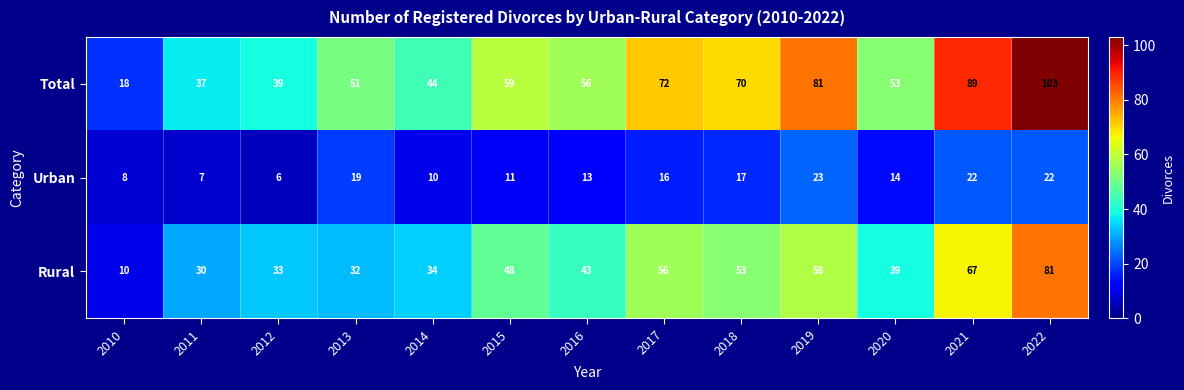

Which series has the widest spread of values?

Total